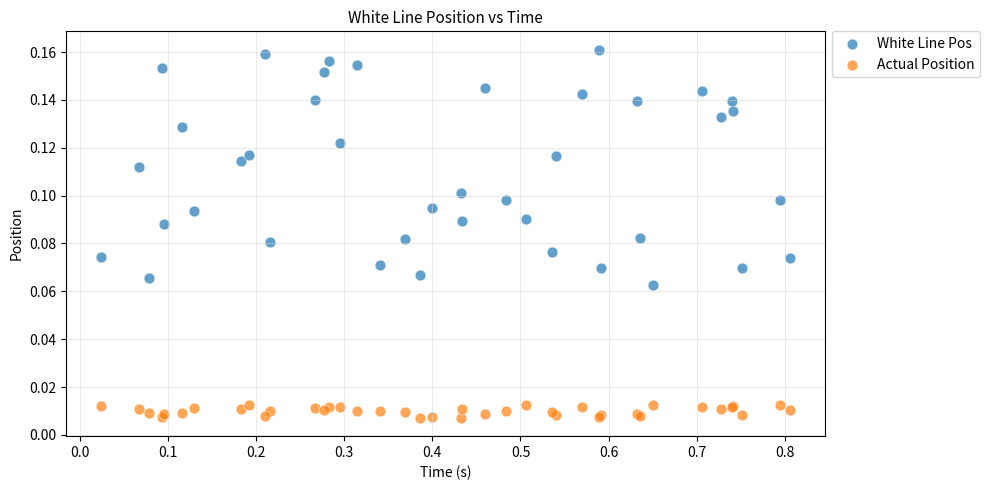

Which series has the widest spread of Y values?

White Line Pos